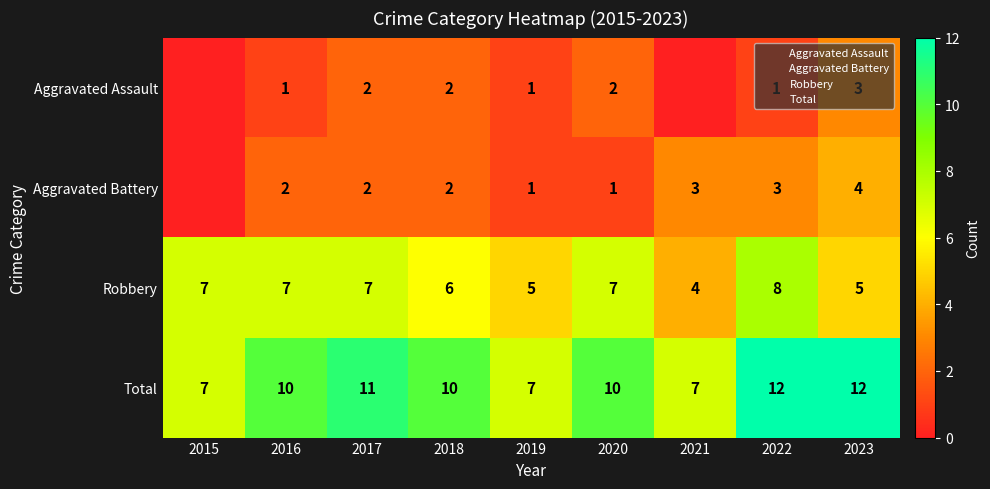

Is it true that Robbery equals 9 at 2023?

False